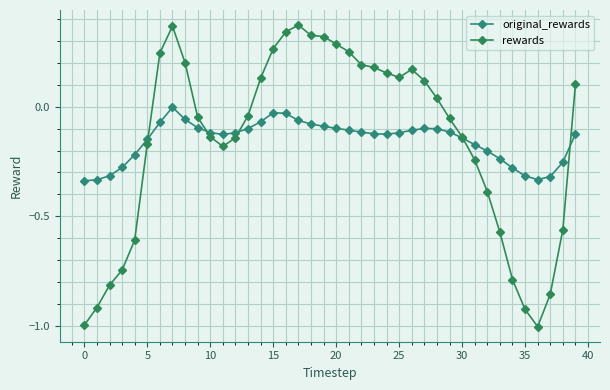

Is this an area chart (filled region under the line)?

No